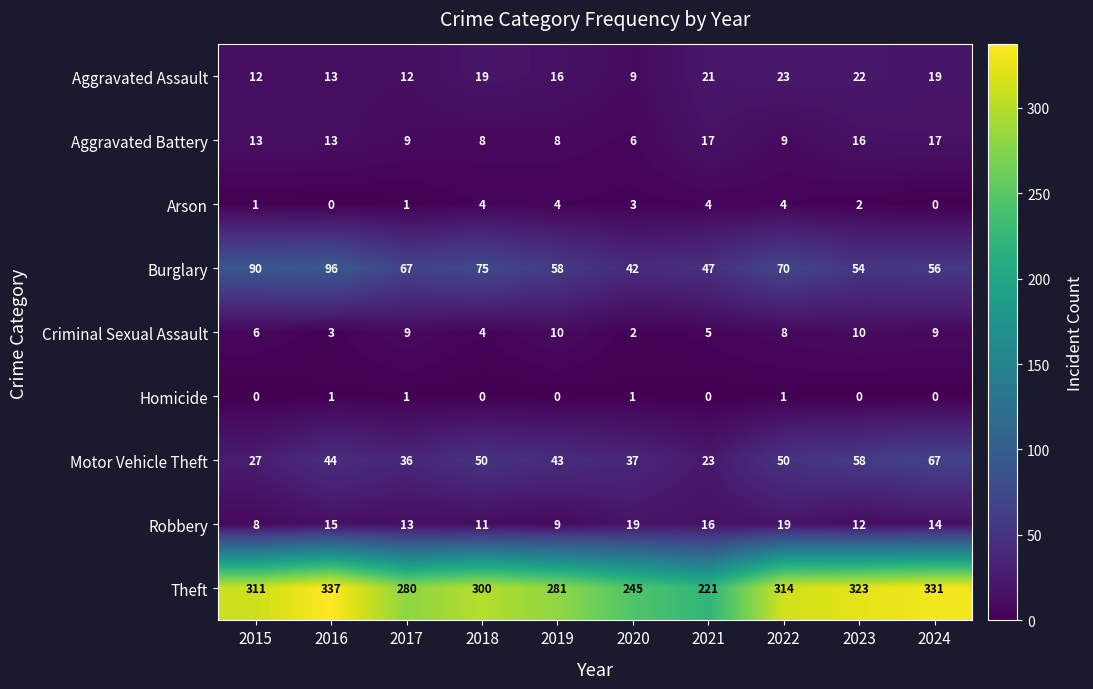

At which category is the sum across all series the highest?

2016